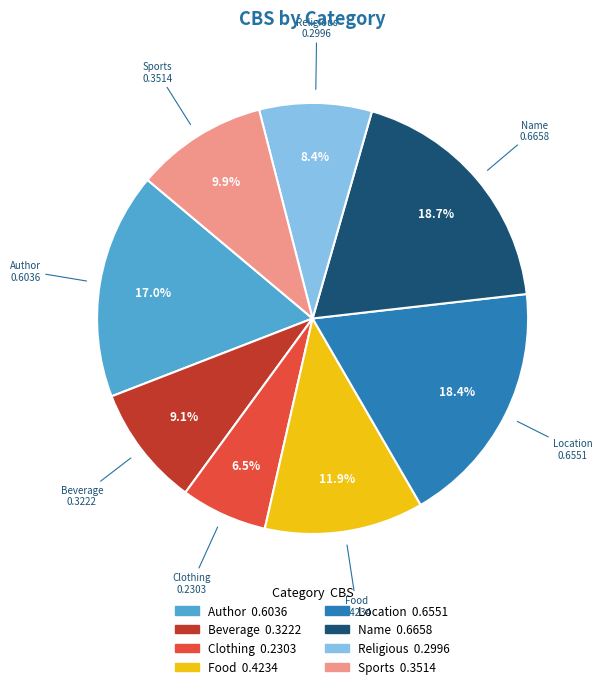

How many segments does this pie chart have?

8